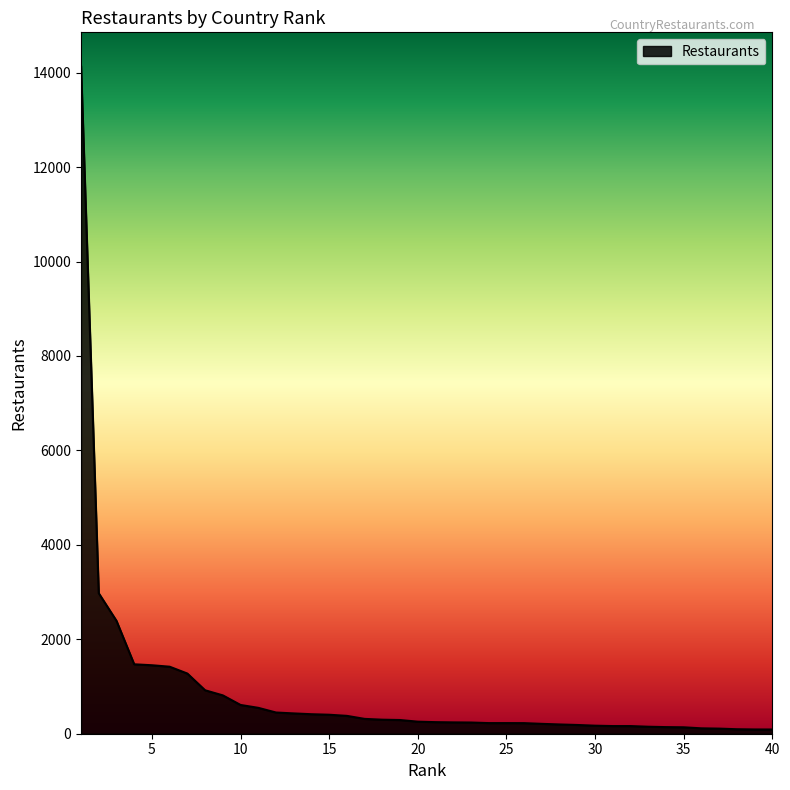

What is the difference between the maximum and minimum values?

14057